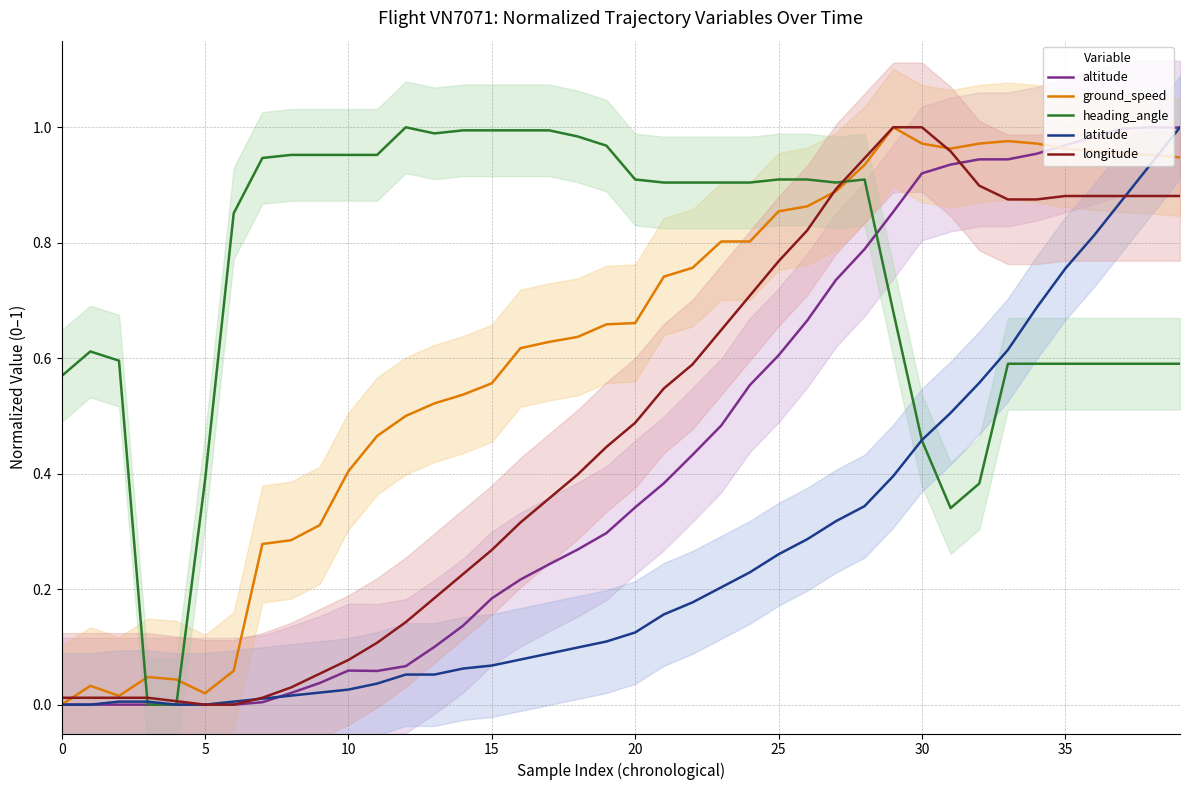

What is the difference between the maximum and minimum values in the ground_speed series?

1.0